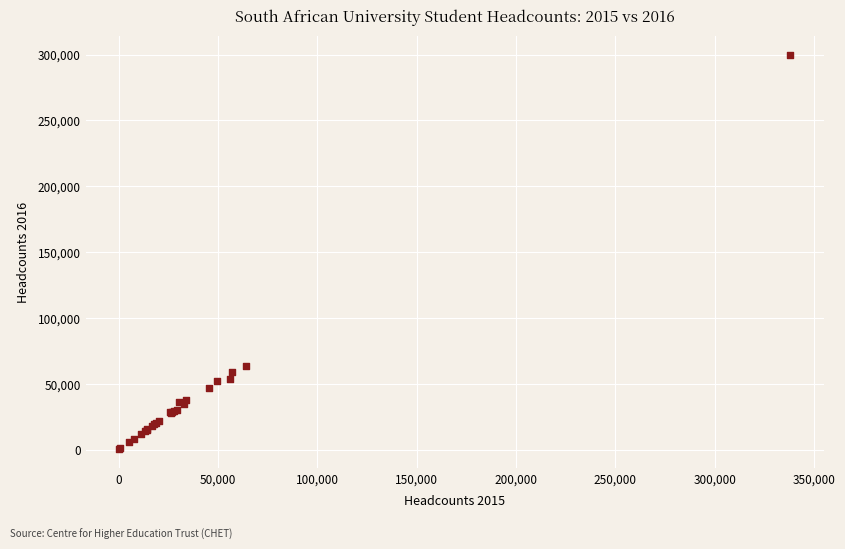

What Y value in the scatter plot is closest to 150013?

63395